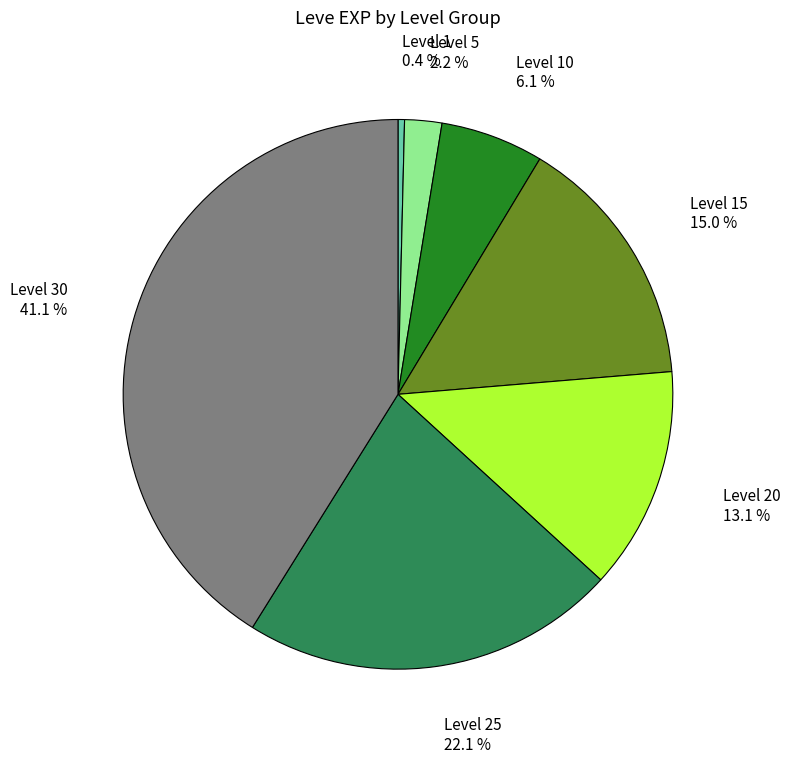

Does any single category account for the majority?

No